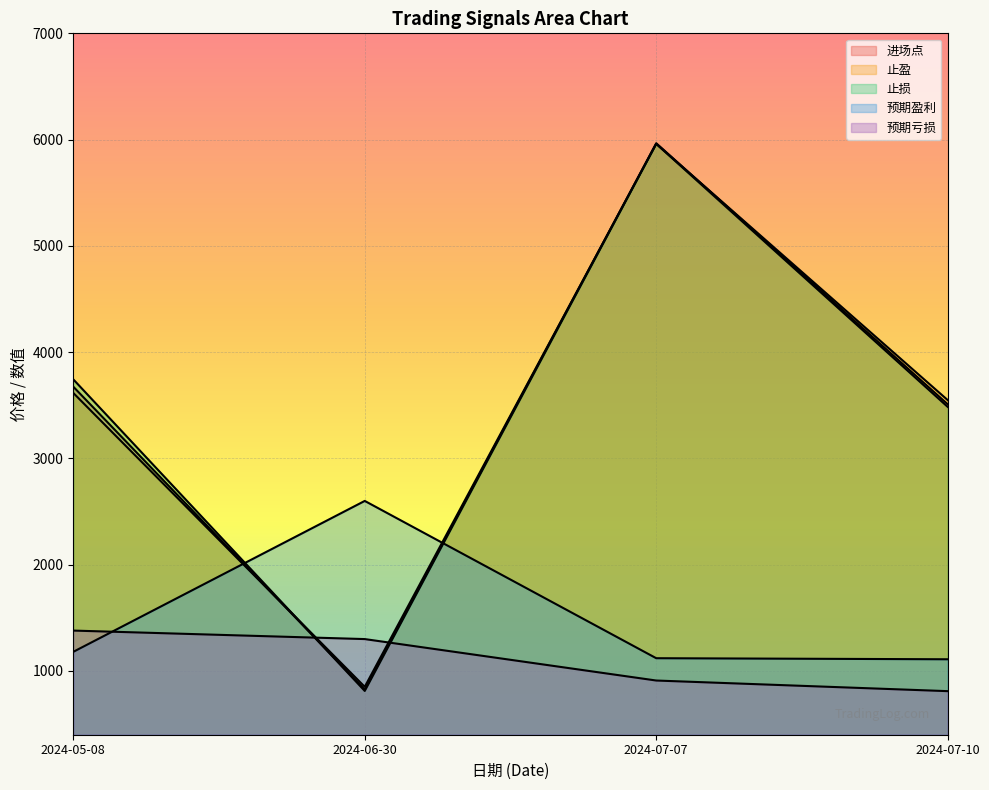

Rank the series by their maximum value, from lowest to highest.

预期亏损, 预期盈利, 止盈, 止损, 进场点